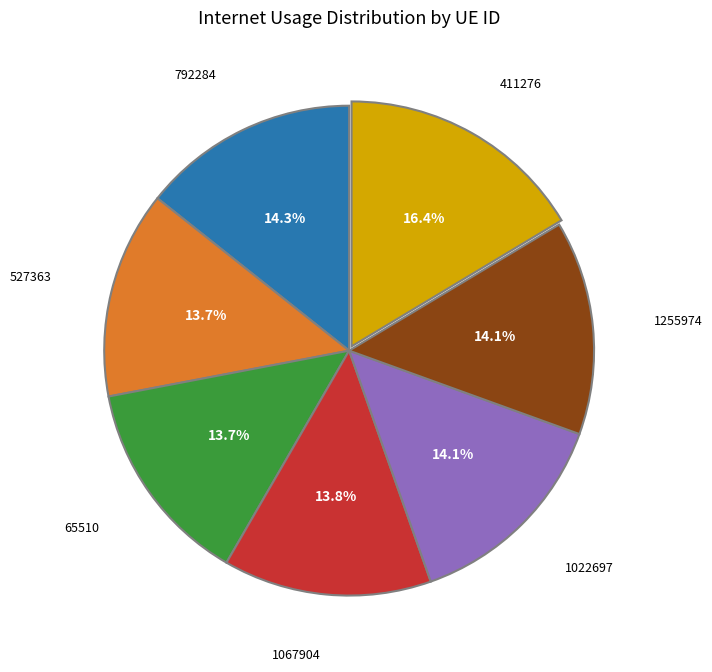

Is there a majority slice in this chart?

No